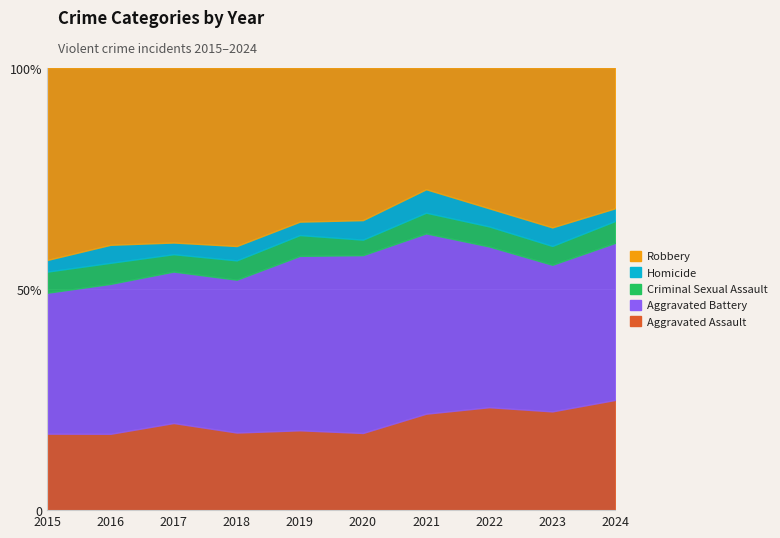

Reading left to right, extract all data points from this chart.

Aggravated Assault: 210	250	276	265	238	249	284	267	293	287
Aggravated Battery: 387	491	480	522	520	574	531	417	435	409
Criminal Sexual Assault: 58	69	55	66	62	50	61	52	56	57
Homicide: 32	59	37	49	40	63	69	47	55	33
Robbery: 527	579	553	608	458	491	357	364	473	365